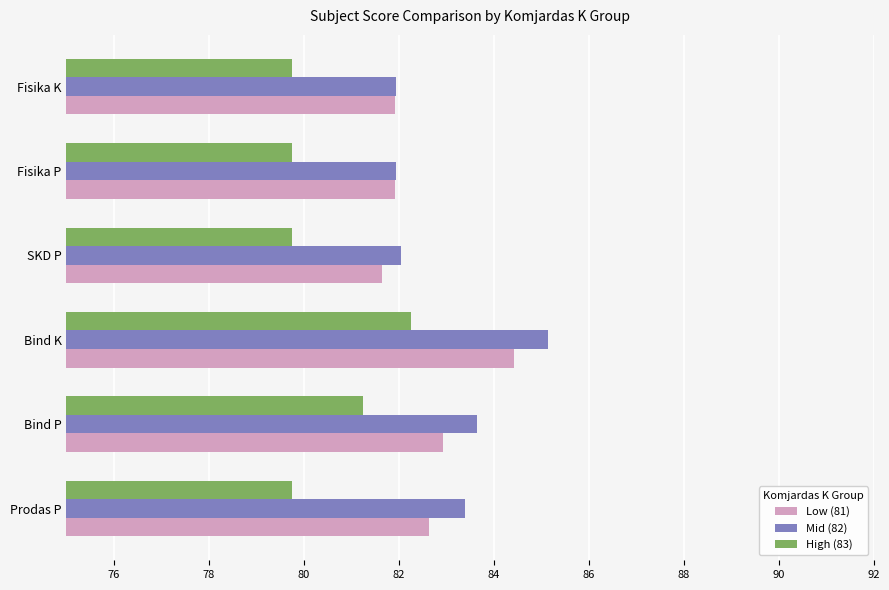

List the series in order of their overall mean, lowest first.

High (83), Low (81), Mid (82)